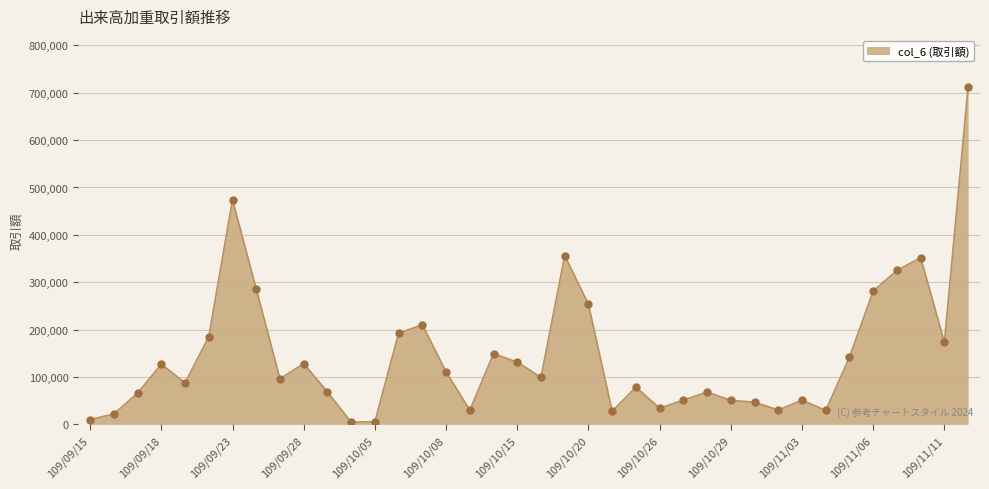

What is the maximum value shown in the chart?

712990